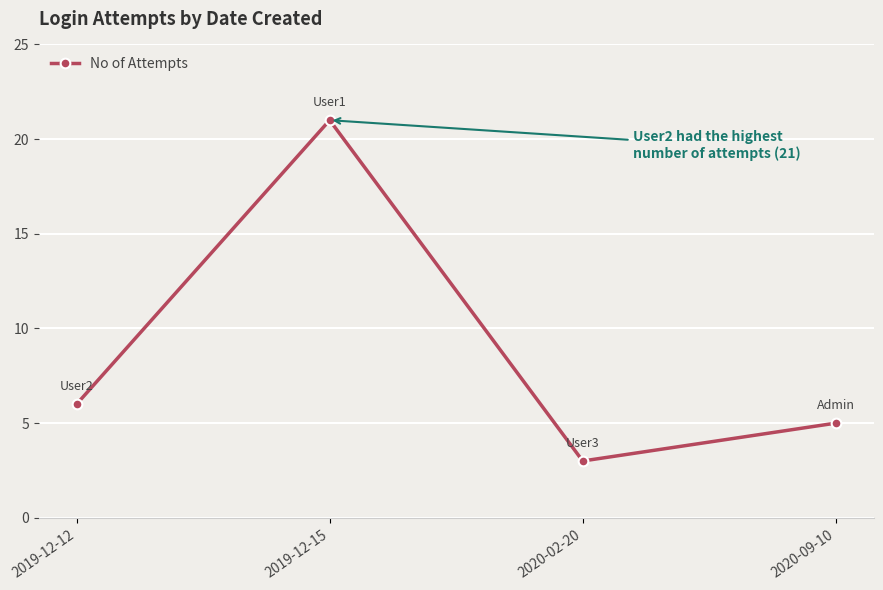

At which label is the value closest to 12?

2019-12-12